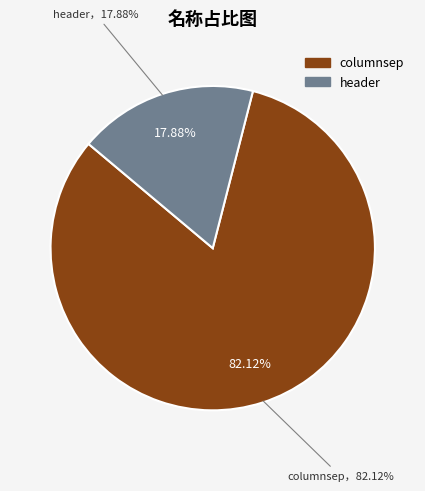

How many segments does this pie chart have?

2